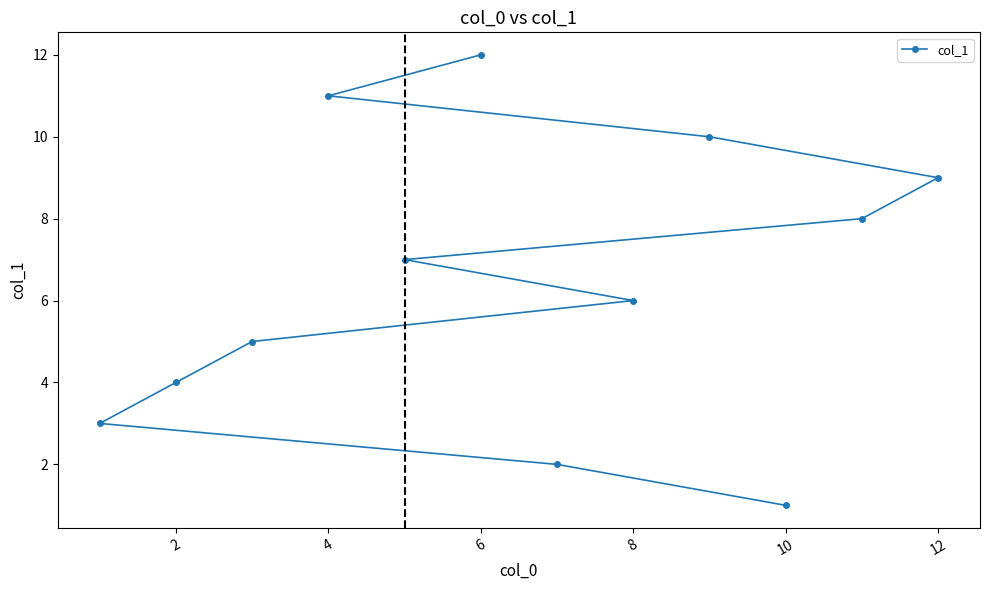

How many data points are above 7?

5